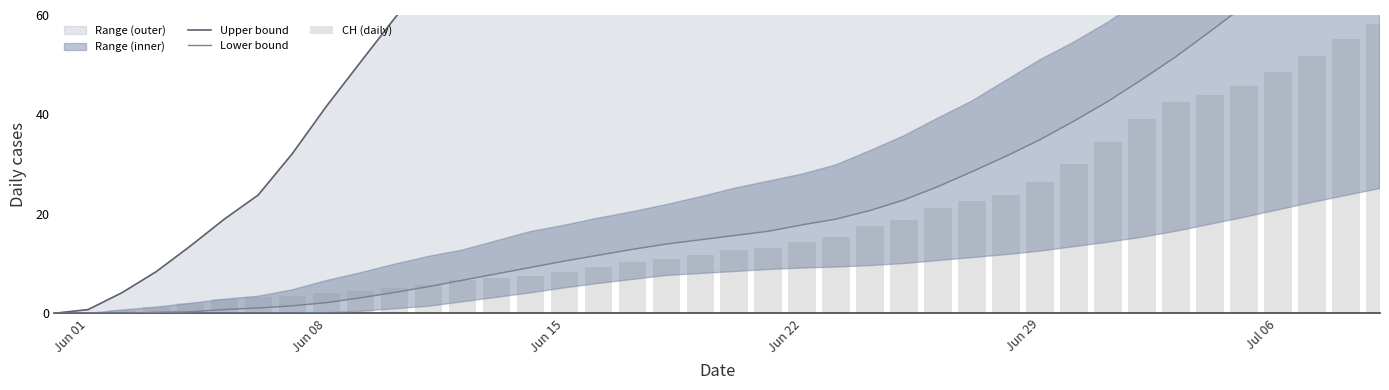

Is it true that Upper bound equals 300.7 at Jun 22?

False